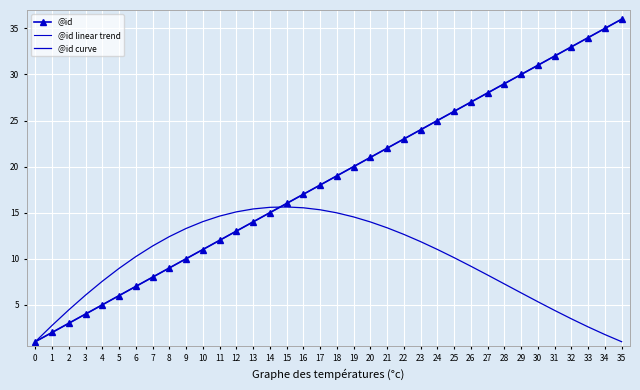

What is the total value across all series at 10?

36.0